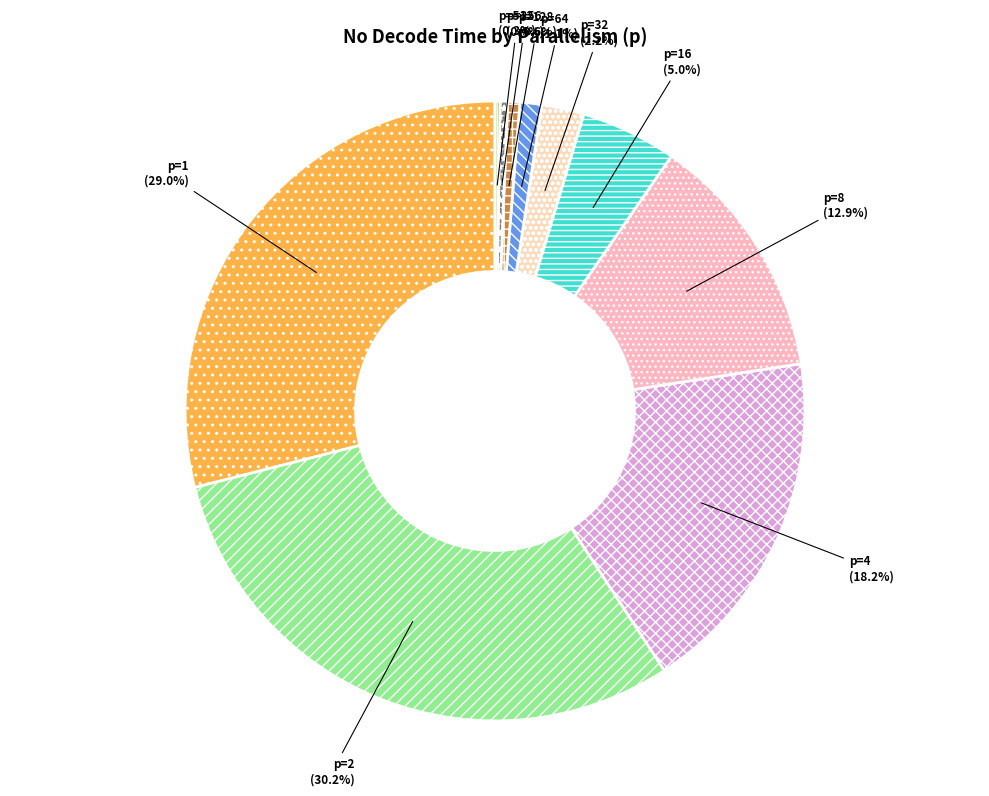

Do p=1 and p=16 together represent more than half of the pie?

No